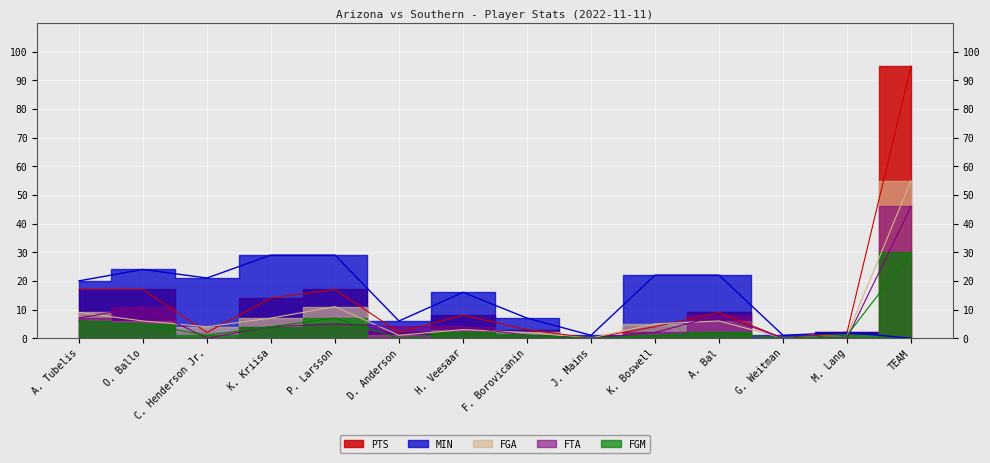

How many data points in FGA are less than 5?

7